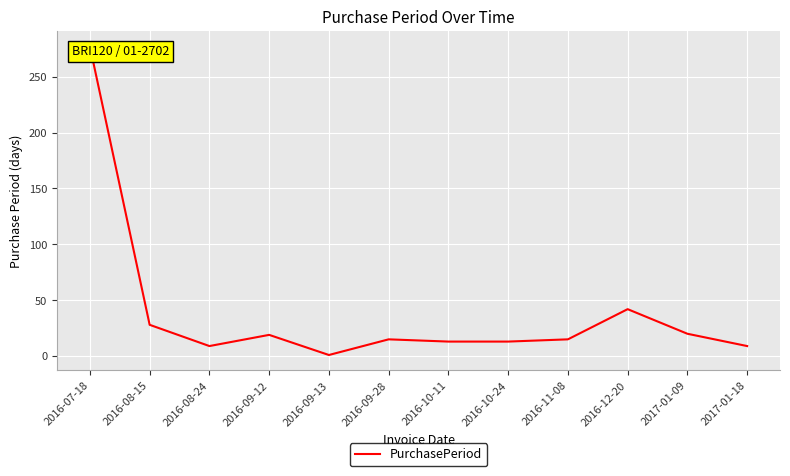

What is the greatest value displayed?

277